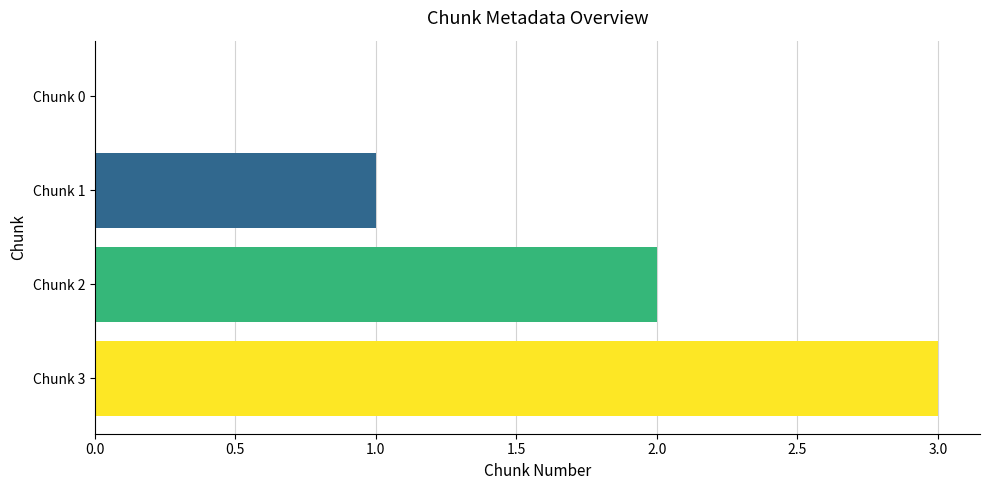

What is the greatest value displayed?

3